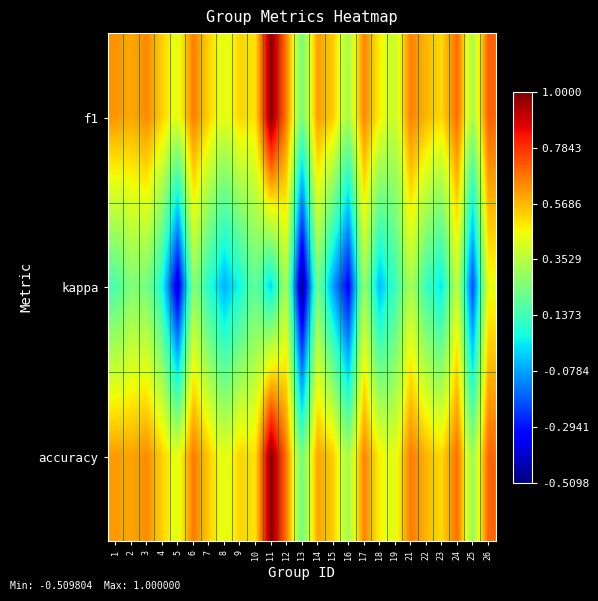

Which series changed the most between 9 and 13?

kappa